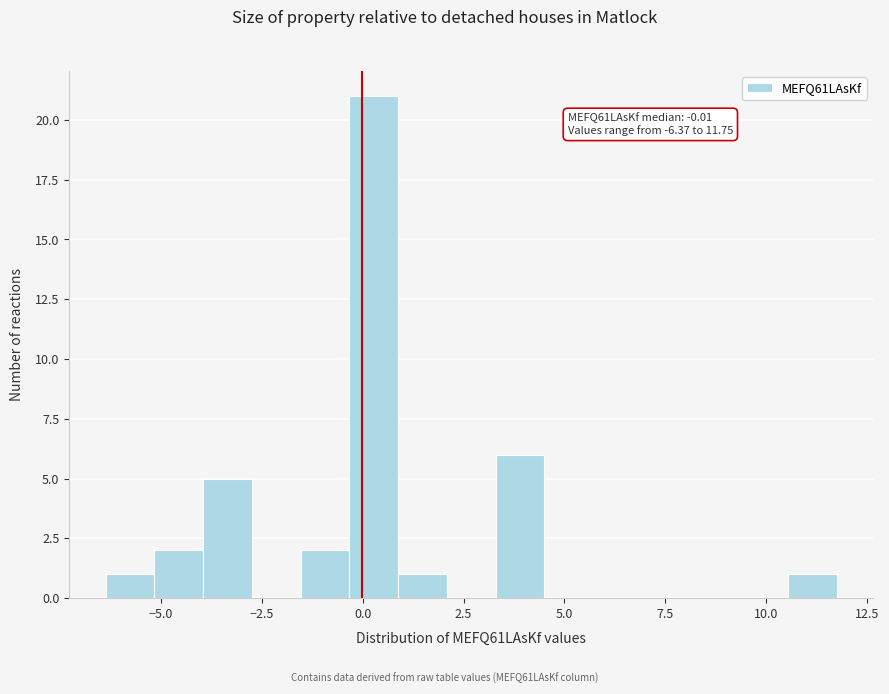

Around what value on the x-axis is the tallest bar? Give the approximate position of its centre, as read against the axis.

0.5